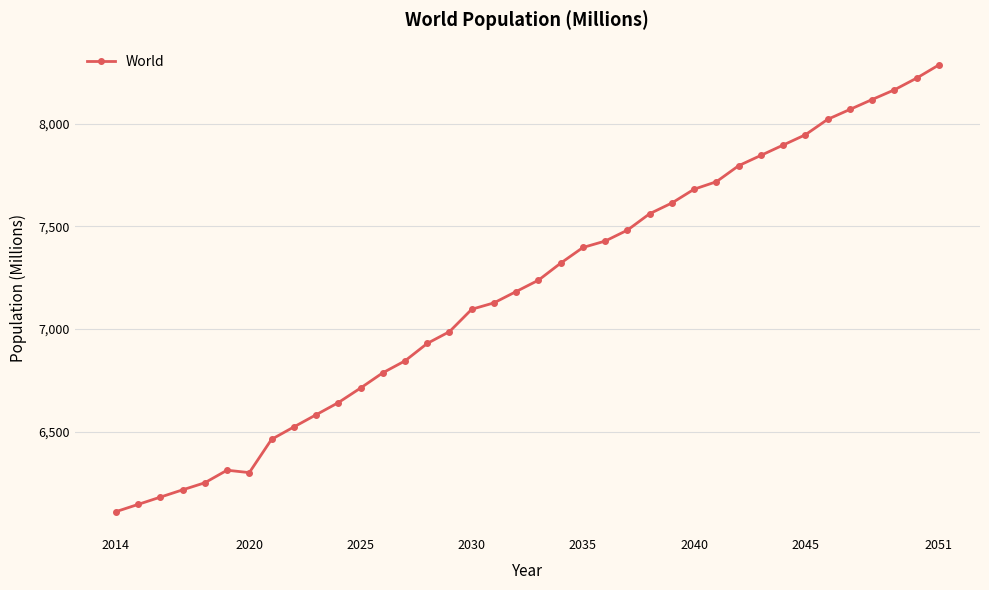

Reading left to right, transcribe all the data shown in this chart.

6111.0	6146.4	6181.9	6217.3	6251.8	6313.0	6301.2	6463.2	6523.4	6582.7	6641.9	6712.9	6787.1	6845.3	6930.3	6987.6	7096.6	7127.8	7183.0	7238.2	7321.2	7397.4	7428.7	7481.9	7561.9	7614.1	7681.3	7717.6	7795.6	7845.8	7896.0	7946.2	8021.2	8069.4	8117.7	8164.9	8221.9	8286.1